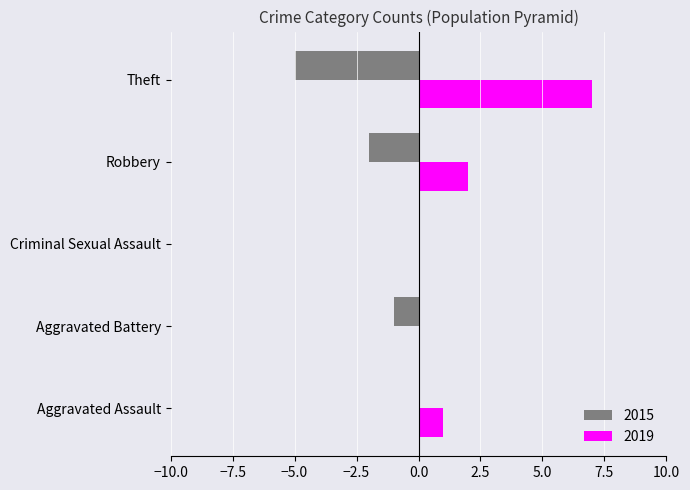

At which category is the sum across all series the highest?

Theft